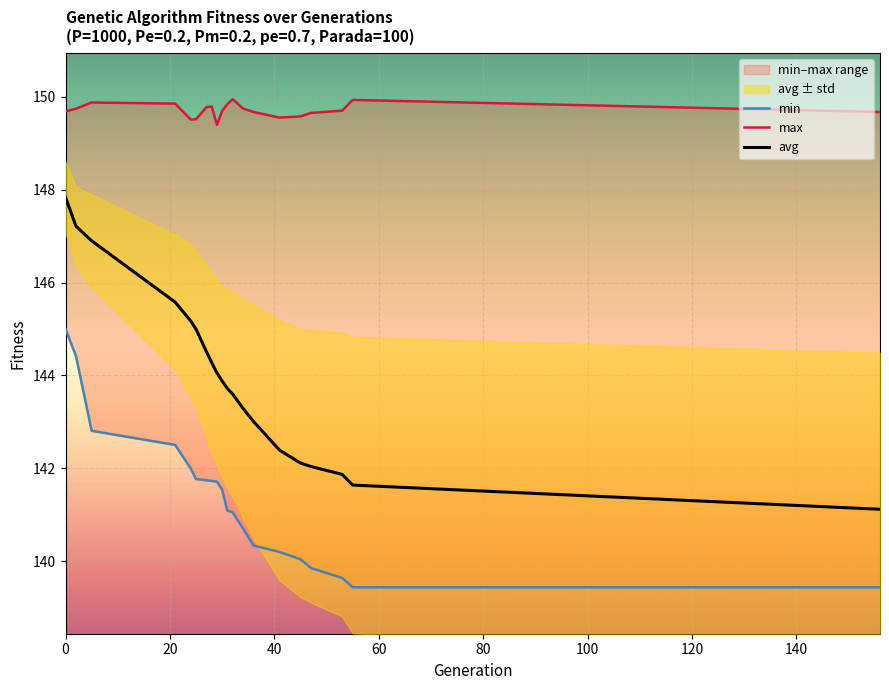

What is the minimum value for avg?

141.1